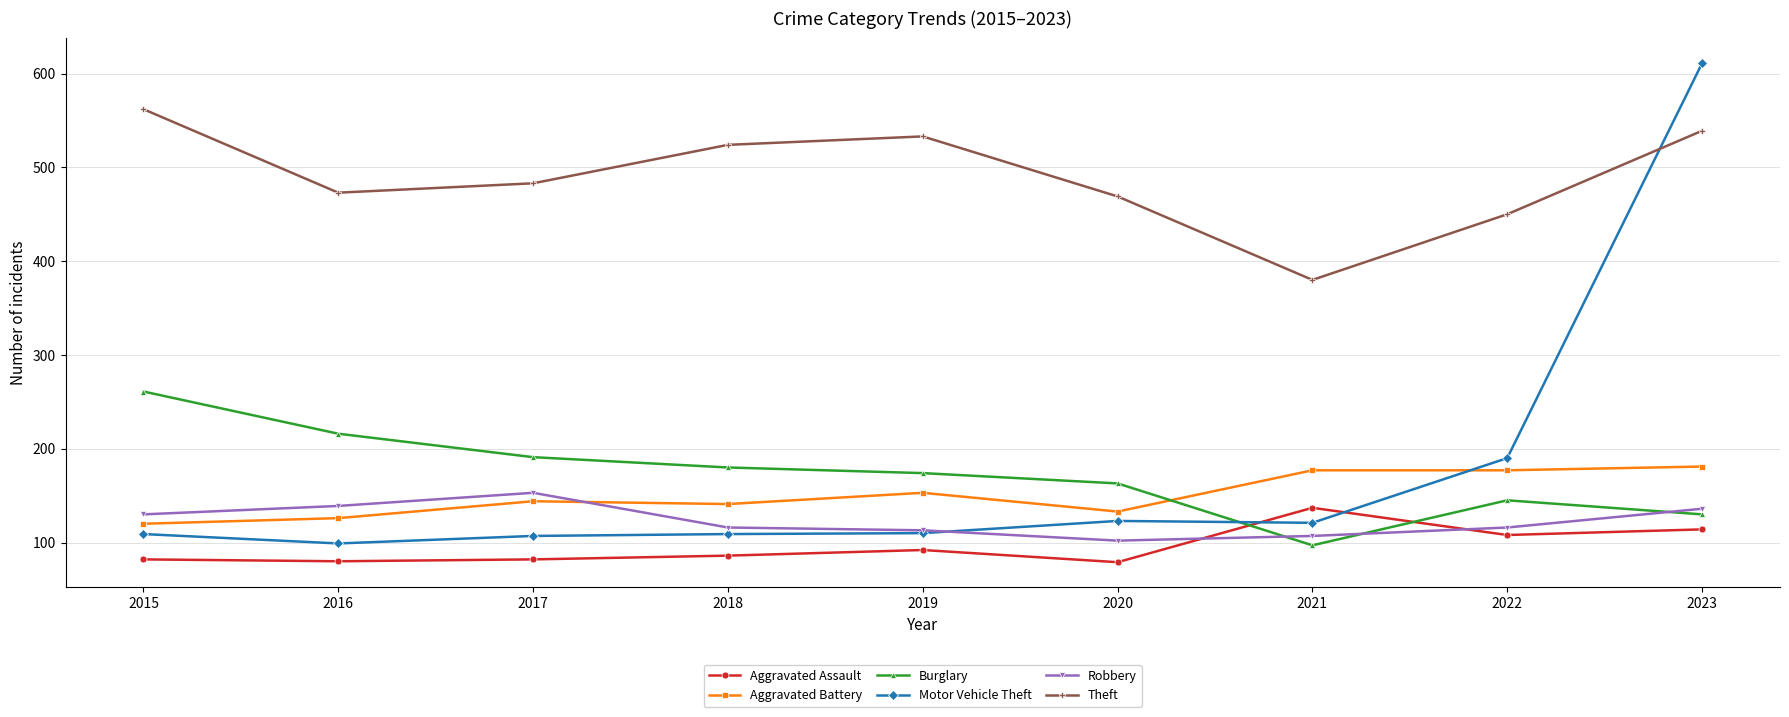

True or false: Aggravated Battery has a value of 222 at 2020.

False